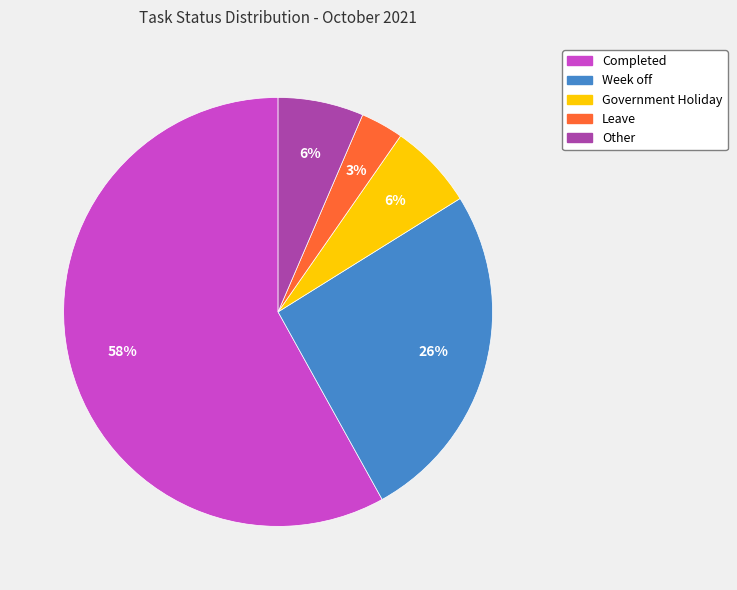

What is the smallest slice in the pie chart?

Leave